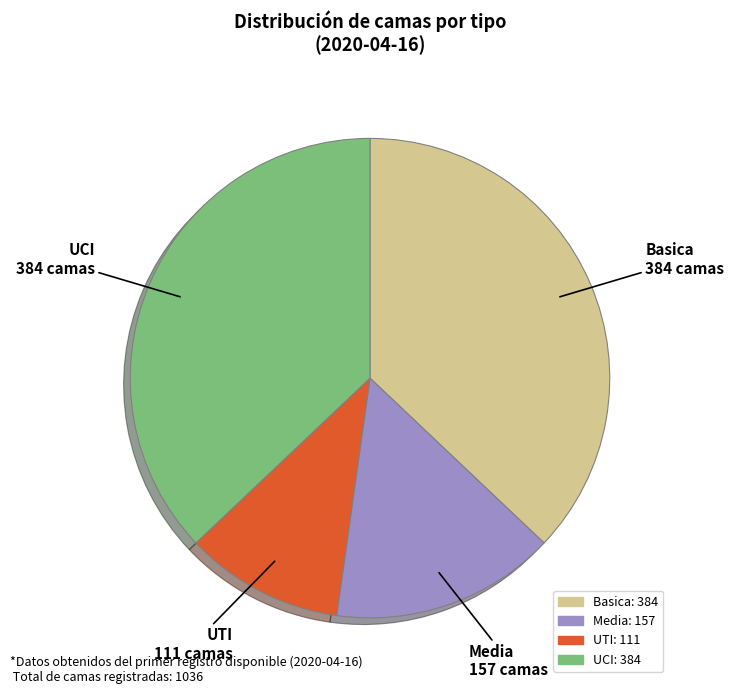

How many segments does this pie chart have?

4